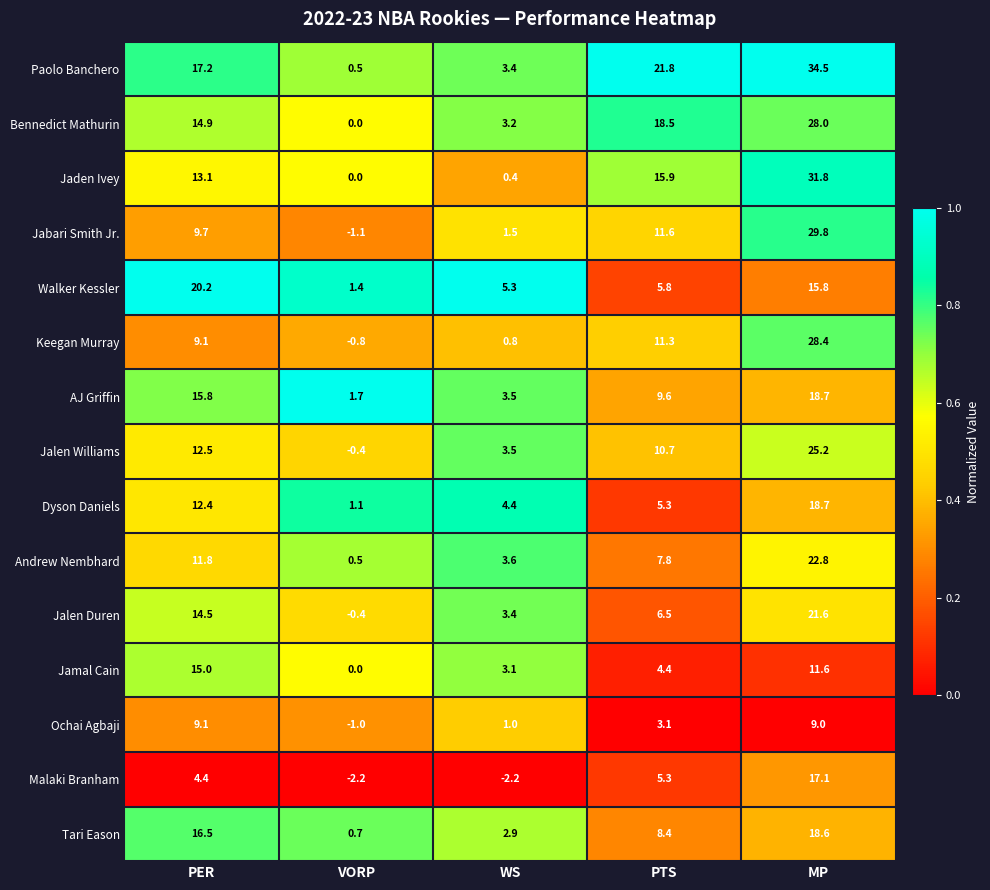

What is the average value of the Jamal Cain series?

6.8